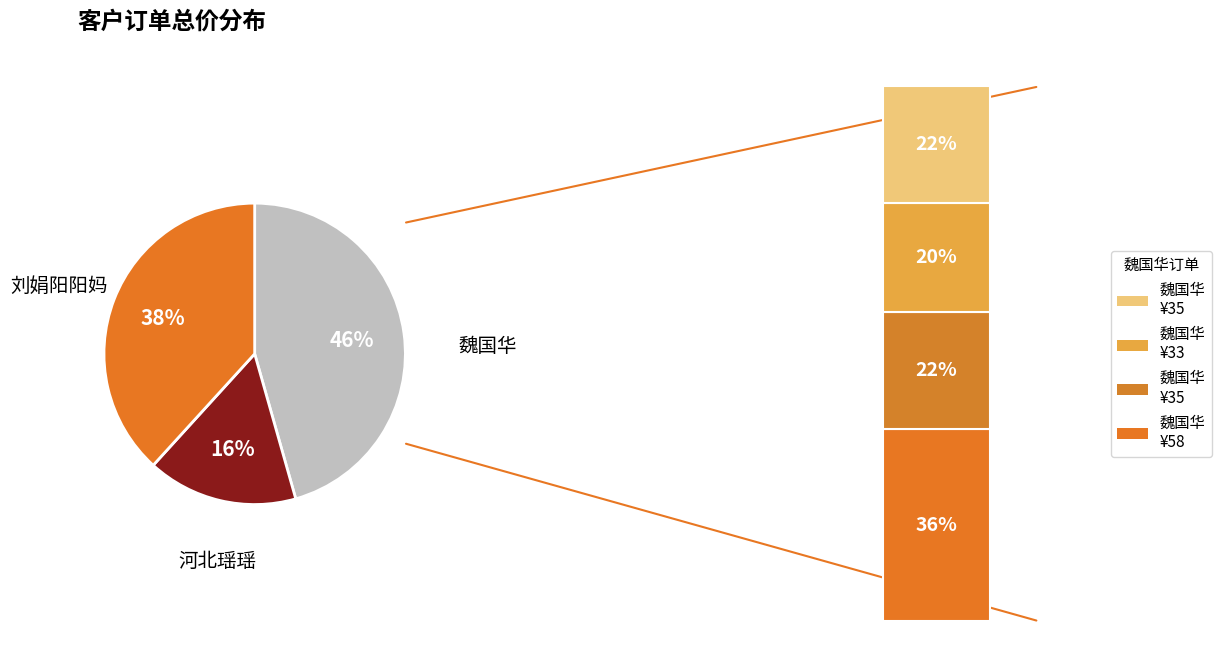

To the nearest percent, what is the average slice percentage?

33%